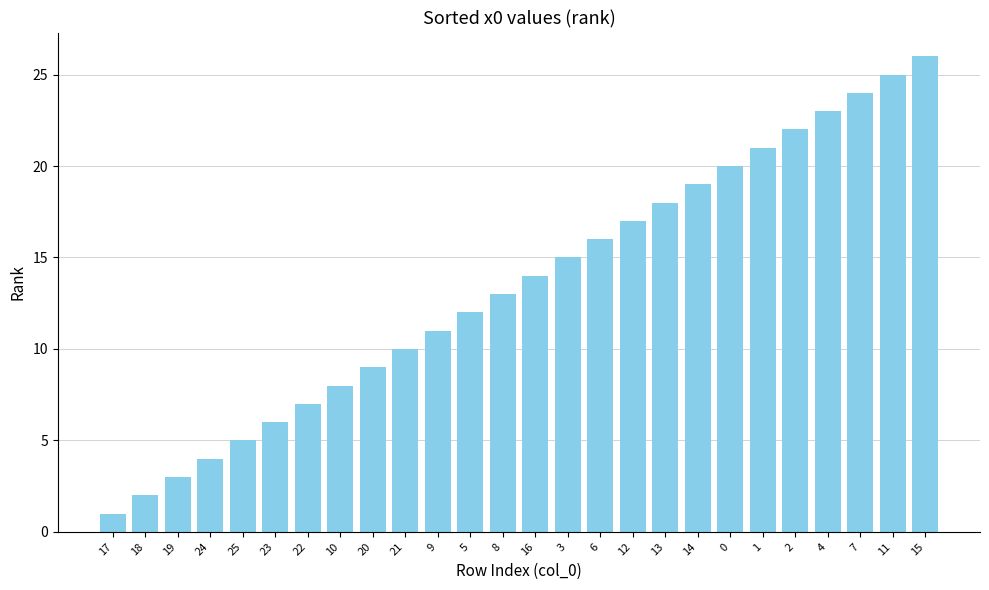

What is the greatest value displayed?

26